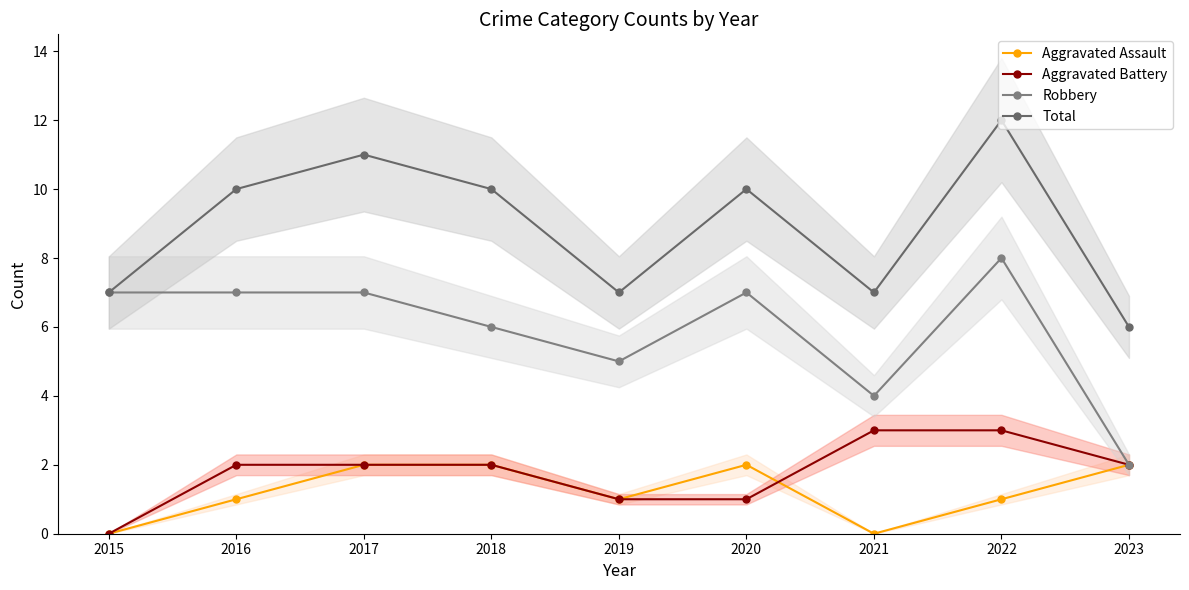

What are all the series names shown in the legend?

Aggravated Assault, Aggravated Battery, Robbery, Total